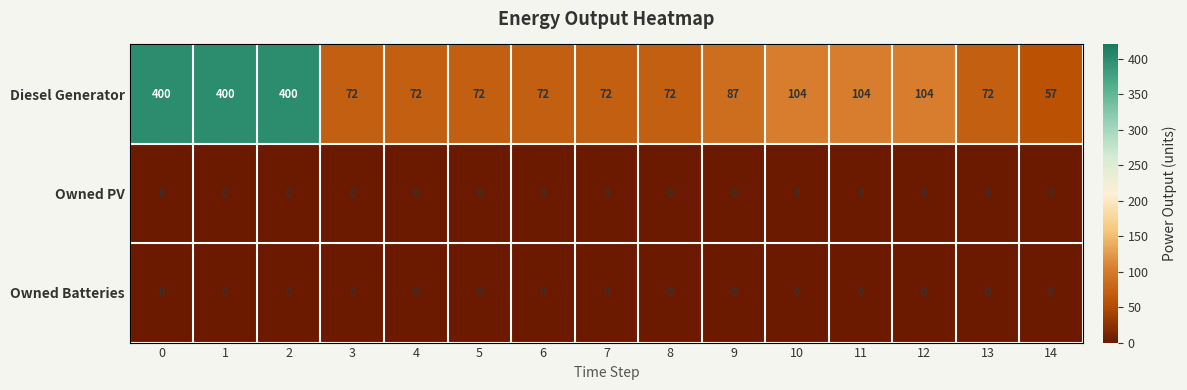

Which series has the largest total across all categories?

Diesel Generator